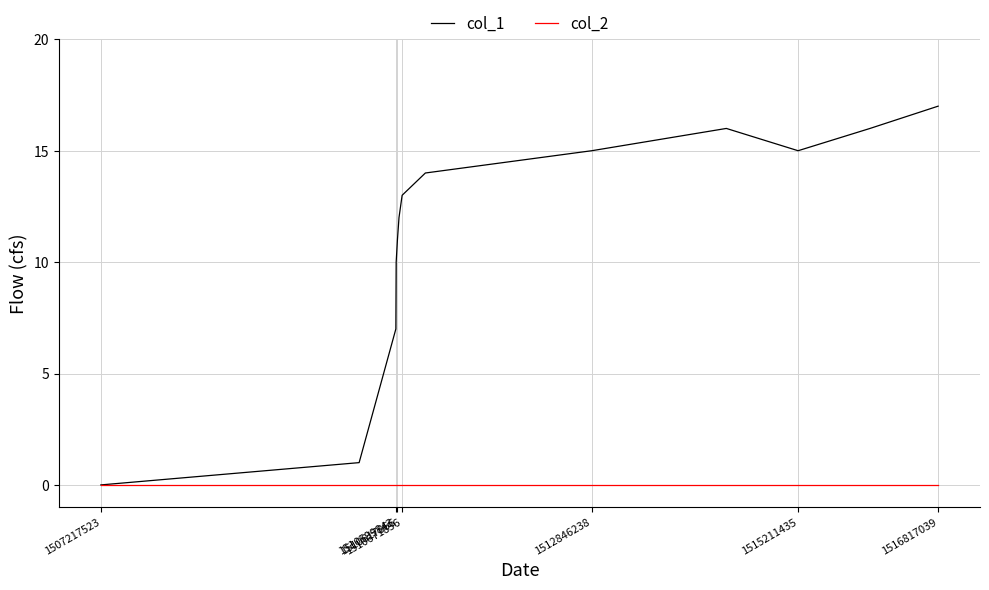

Which series has the largest total across all categories?

col_1